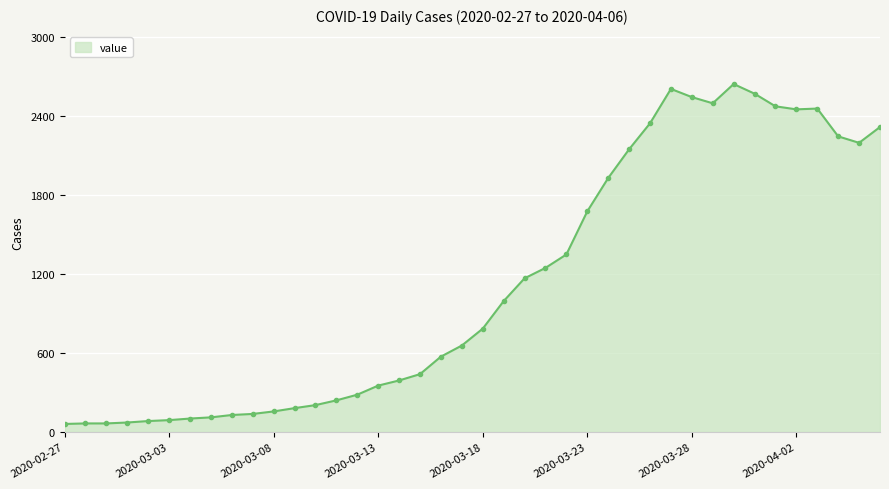

What is the smallest value displayed?

61